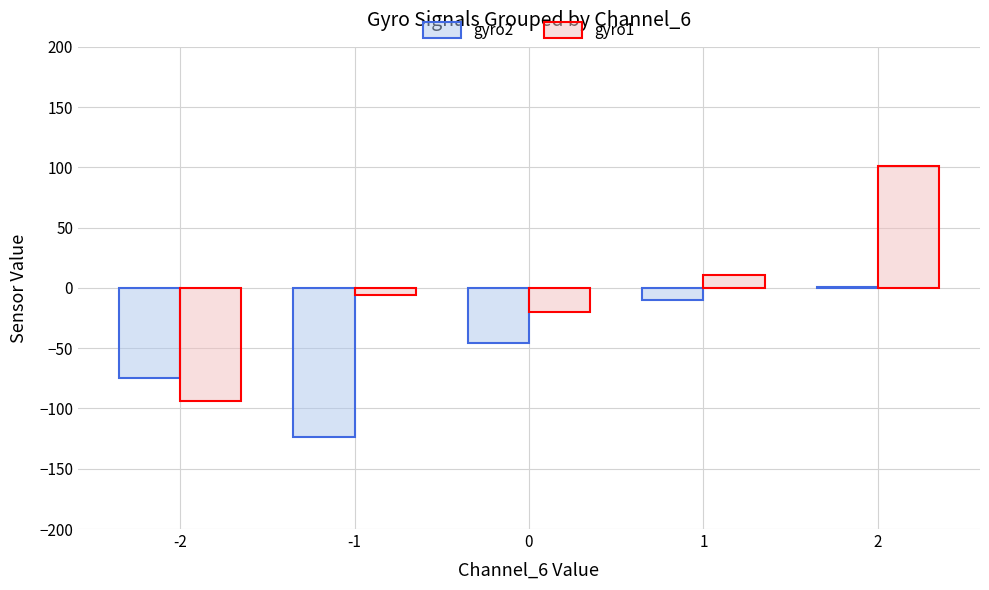

What are all the series names shown in the legend?

gyro2, gyro1